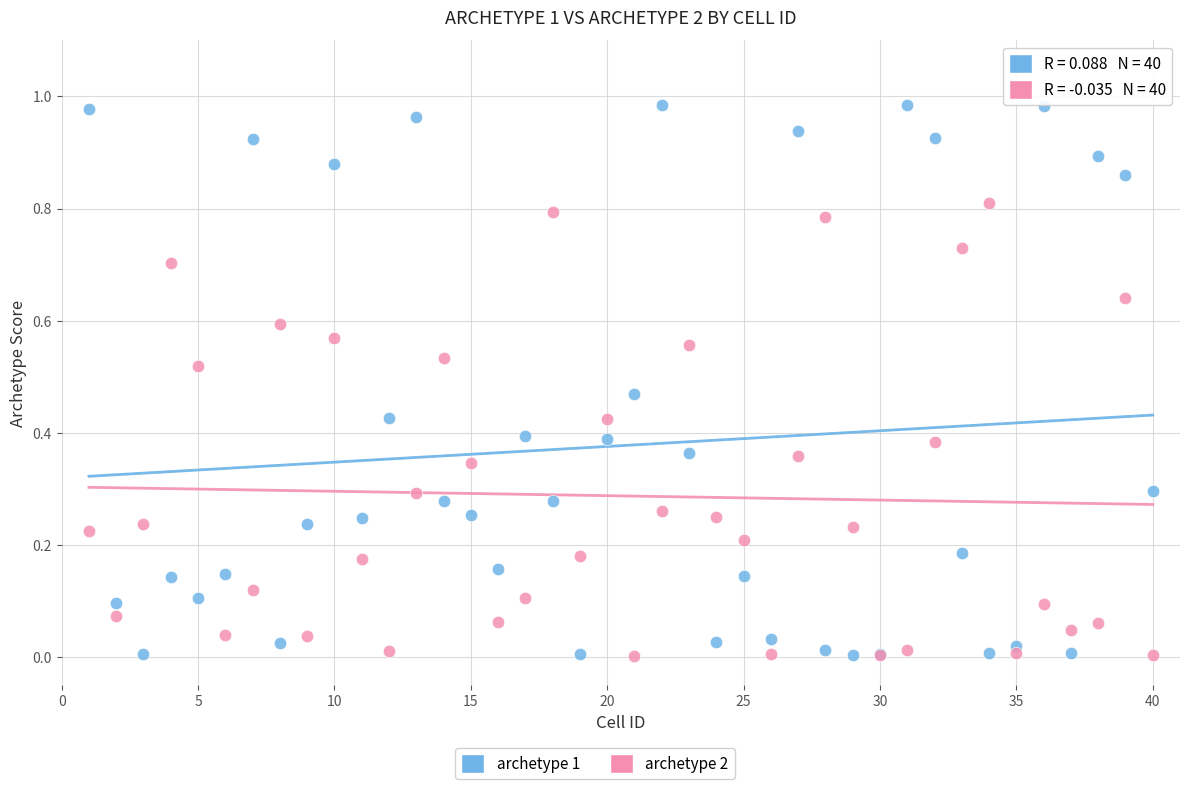

What is the X range (max minus min) for the scatter plot?

39.0